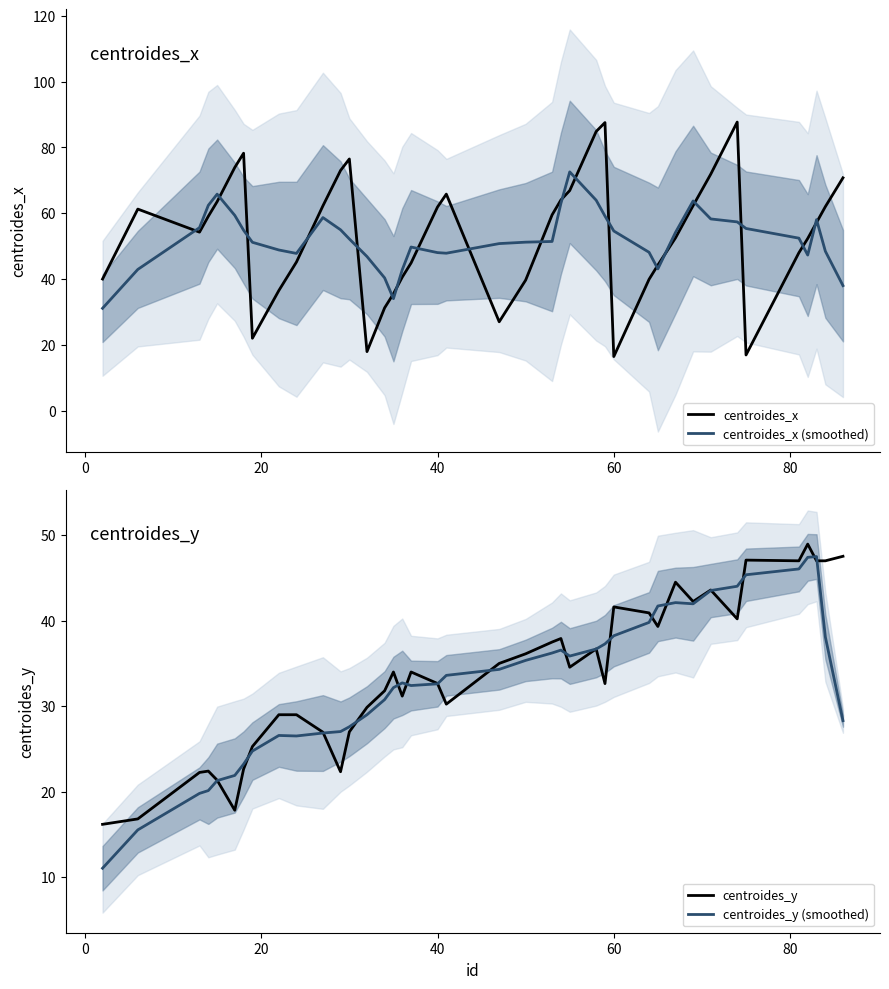

Rank the series at 20 from lowest to highest value.

centroides_y (smoothed), centroides_y, centroides_x, centroides_x (smoothed)